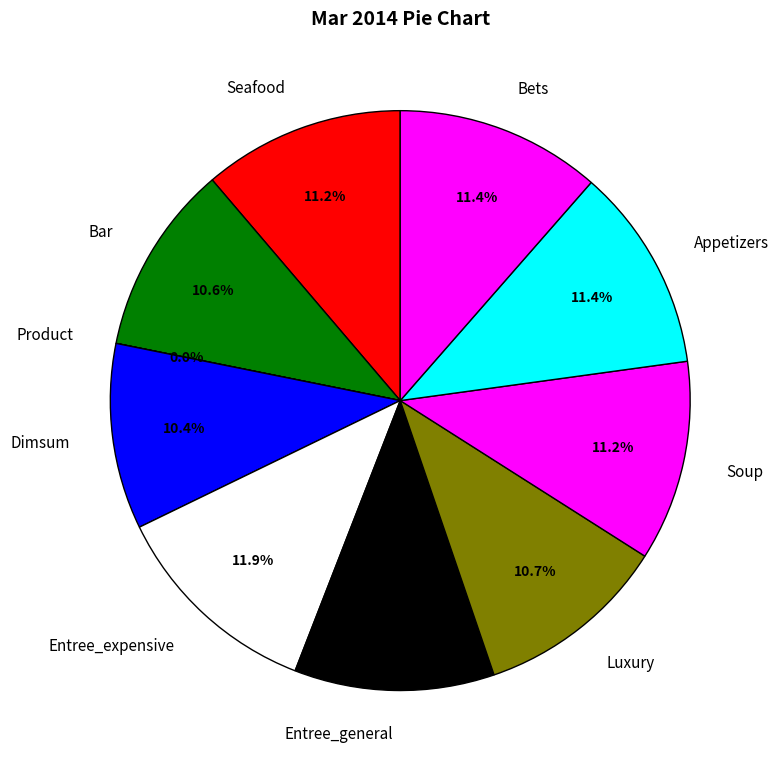

Between Bar and Seafood, which is larger?

Seafood